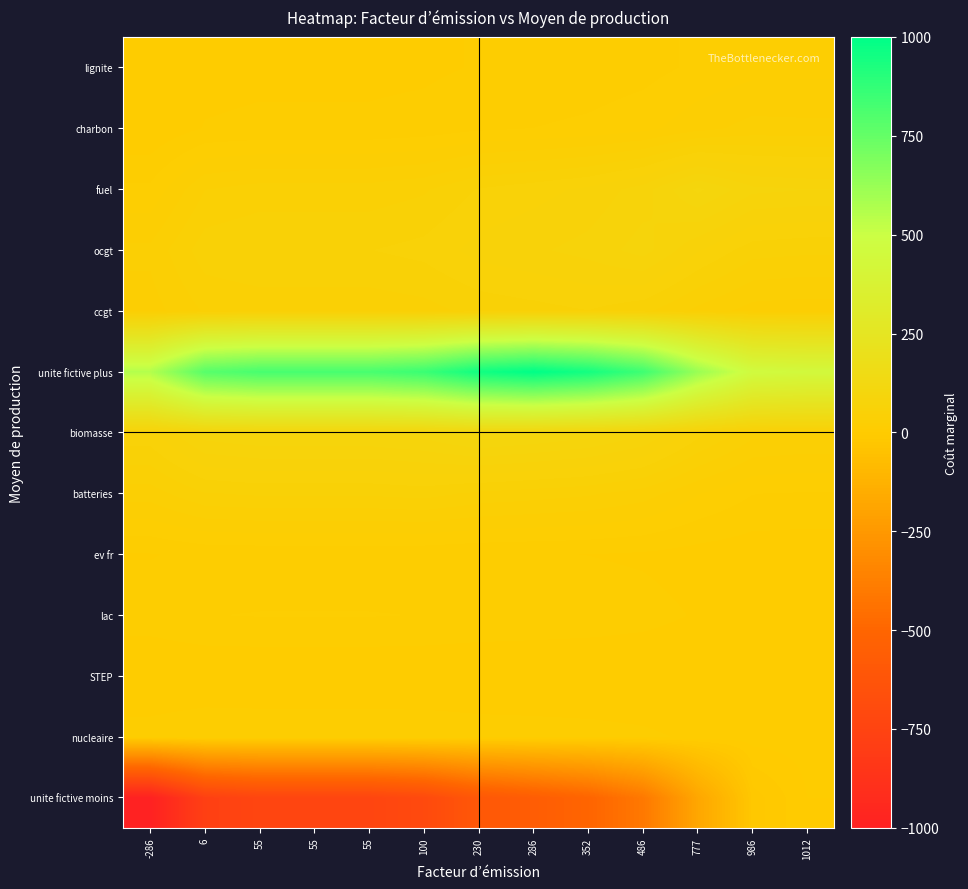

Reading left to right, what are all the values shown in this chart?

unite fictive moins: -286=-1000.0	6=-775.0	55=-737.3	55=-737.3	55=-737.3	100=-702.6	230=-602.5	286=-559.3	352=-508.5	486=-405.2	777=-181.0	986=-20.0	1012=-0.0
nucleaire: -286=11.7	6=15.1	55=14.5	55=14.5	55=14.5	100=14.0	230=12.5	286=11.9	352=11.1	486=9.5	777=6.1	986=3.7	1012=3.4
STEP: -286=0.1	6=0.1	55=0.1	55=0.1	55=0.1	100=0.1	230=0.1	286=0.1	352=0.1	486=0.1	777=0.0	986=0.0	1012=0.0
lac: -286=11.8	6=15.4	55=16.0	55=16.0	55=16.0	100=15.4	230=13.8	286=13.2	352=12.3	486=10.7	777=7.1	986=4.5	1012=4.2
ev fr: -286=7.4	6=9.6	55=10.0	55=10.0	55=10.0	100=9.7	230=8.7	286=8.2	352=7.7	486=6.7	777=4.4	986=2.8	1012=2.6
batteries: -286=35.1	6=46.4	55=48.3	55=48.3	55=48.3	100=50.0	230=45.0	286=42.8	352=40.3	486=35.1	777=23.9	986=15.9	1012=14.9
biomasse: -286=60.2	6=82.7	55=86.5	55=86.5	55=86.5	100=90.0	230=100.0	286=95.7	352=90.6	486=80.3	777=57.9	986=41.8	1012=39.8
unite fictive plus: -286=559.3	6=784.3	55=822.0	55=822.0	55=822.0	100=856.7	230=956.9	286=1000.0	352=949.2	486=845.9	777=621.7	986=460.7	1012=440.7
ccgt: -286=27.7	6=39.9	55=42.0	55=42.0	55=42.0	100=43.9	230=49.3	286=51.7	352=54.4	486=48.8	777=36.6	986=27.8	1012=26.7
ocgt: -286=33.0	6=51.4	55=54.5	55=54.5	55=54.5	100=57.3	230=65.5	286=69.0	352=73.1	486=81.5	777=63.3	986=50.1	1012=48.5
fuel: -286=17.3	6=38.9	55=42.5	55=42.5	55=42.5	100=45.8	230=55.4	286=59.5	352=64.4	486=74.2	777=95.7	986=80.3	1012=78.4
charbon: -286=0.7	6=8.3	55=9.6	55=9.6	55=9.6	100=10.8	230=14.2	286=15.7	352=17.4	486=20.9	777=28.6	986=34.0	1012=33.3
lignite: -286=0.0	6=4.7	55=5.5	55=5.5	55=5.5	100=6.3	230=8.4	286=9.3	352=10.4	486=12.5	777=17.3	986=20.7	1012=21.1